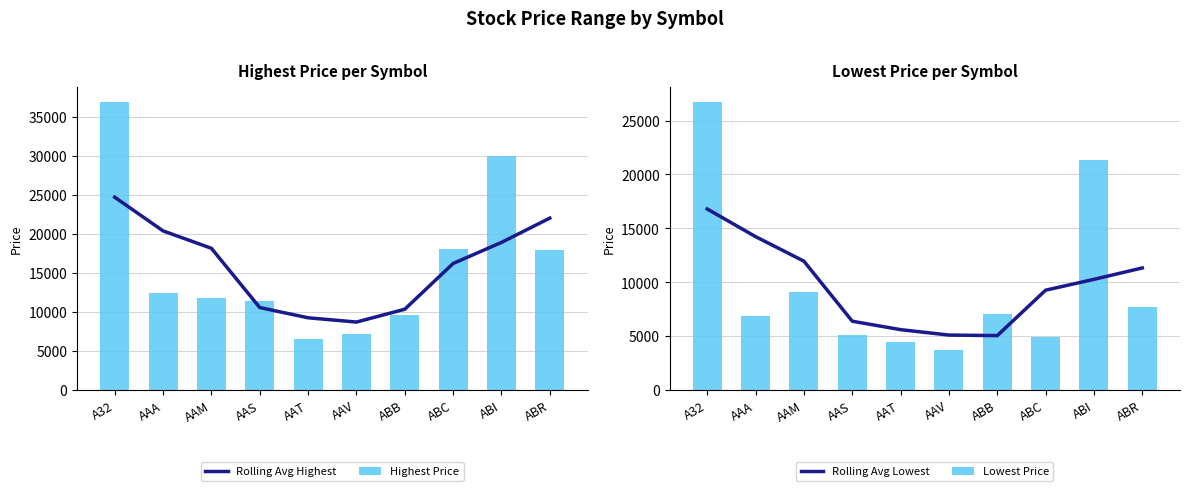

What is the total value across all series at AAT?

25899.8